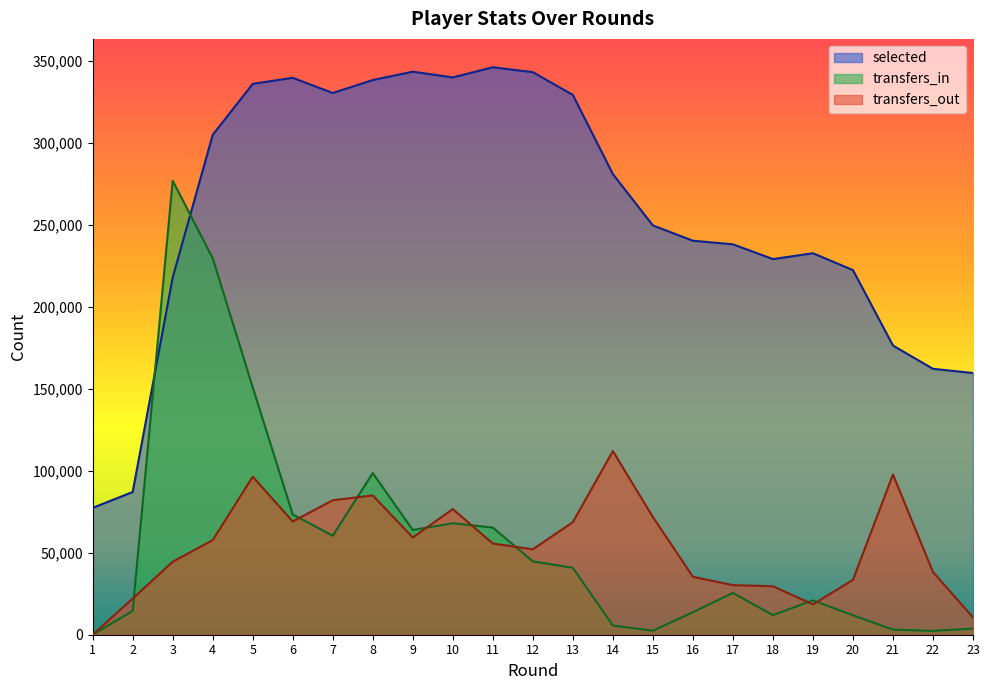

What is the difference between the maximum and second lowest values in the selected series?

259214.0